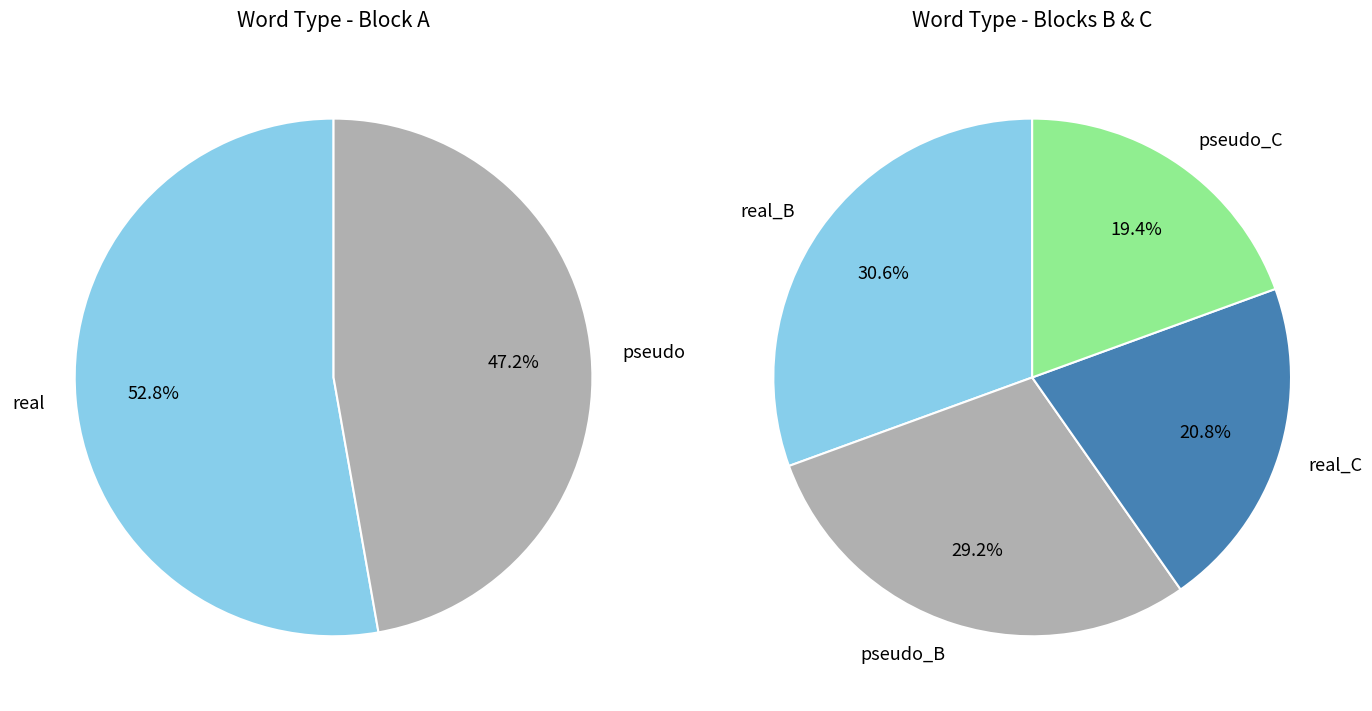

Which has a higher value, real or pseudo?

real